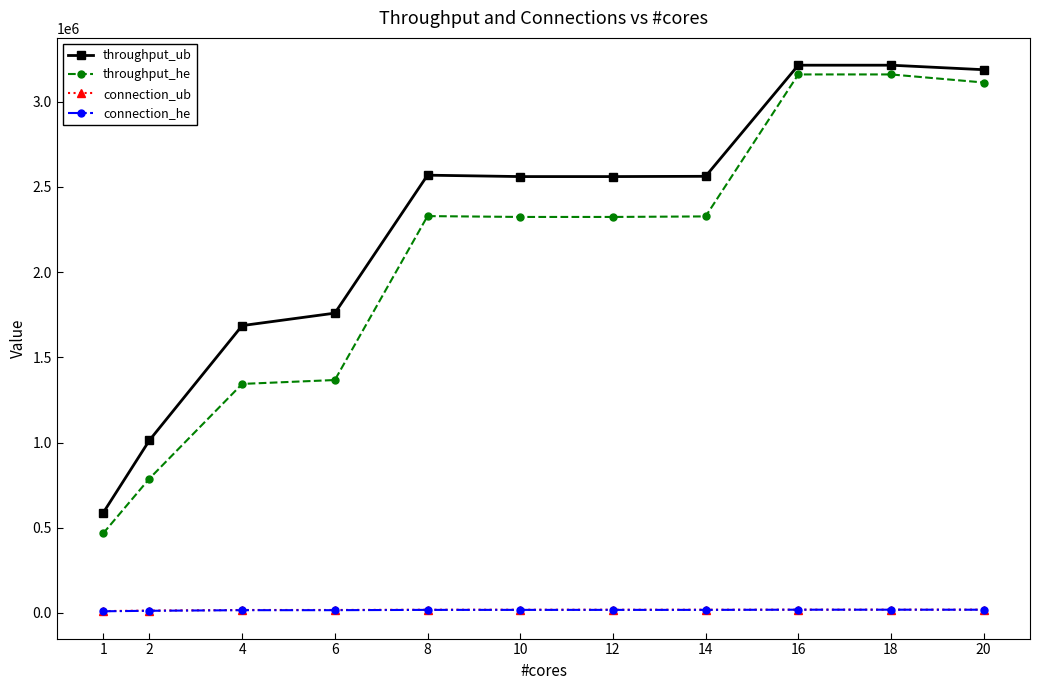

Which series has the largest total across all categories?

throughput_ub